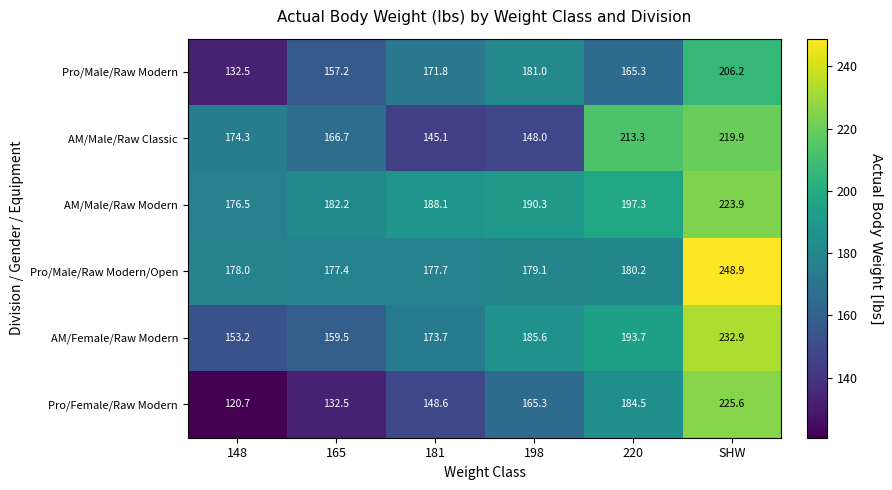

Is it true that AM/Male/Raw Classic equals 148.0 at 198?

True